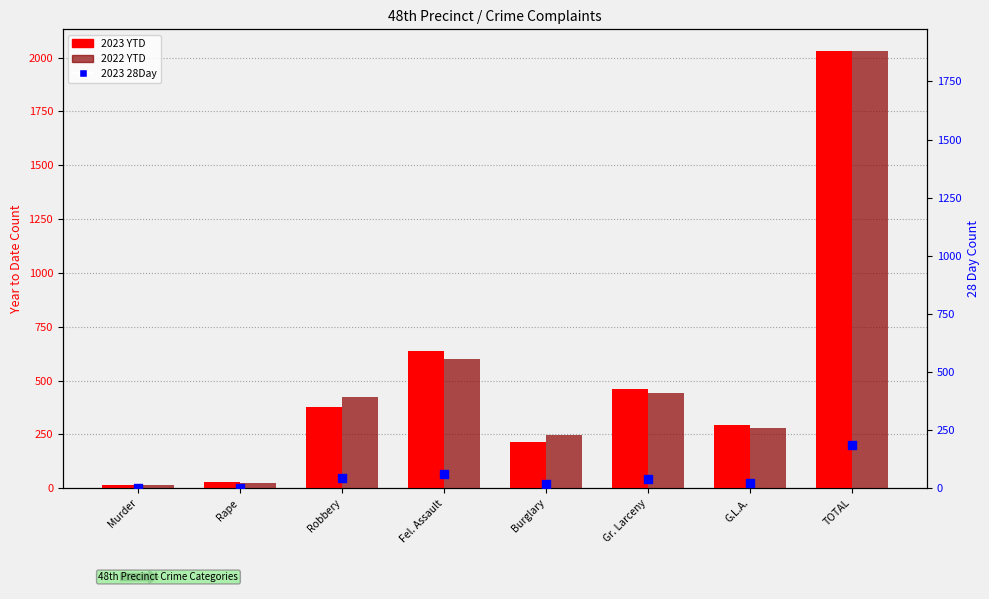

Is the value of 2023 YTD at Burglary greater than the value of 2022 YTD at Fel. Assault?

No